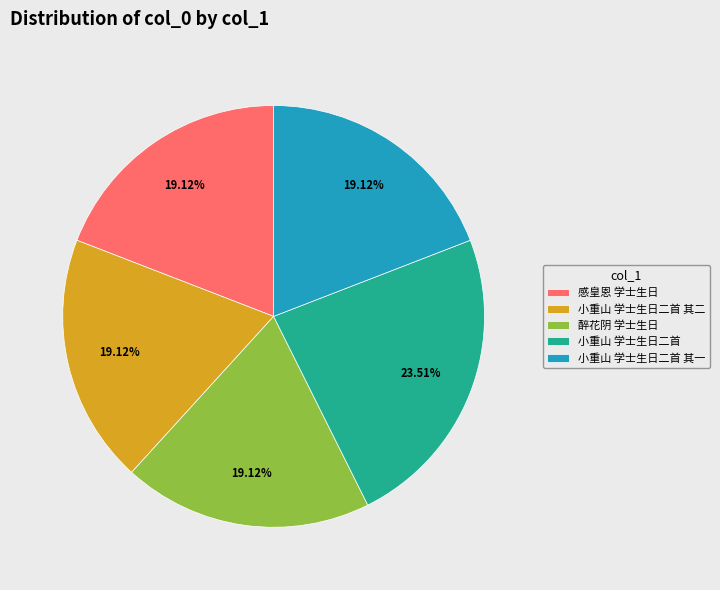

To the nearest percent, what percentage of the pie is 小重山 学士生日二首 其一?

19%